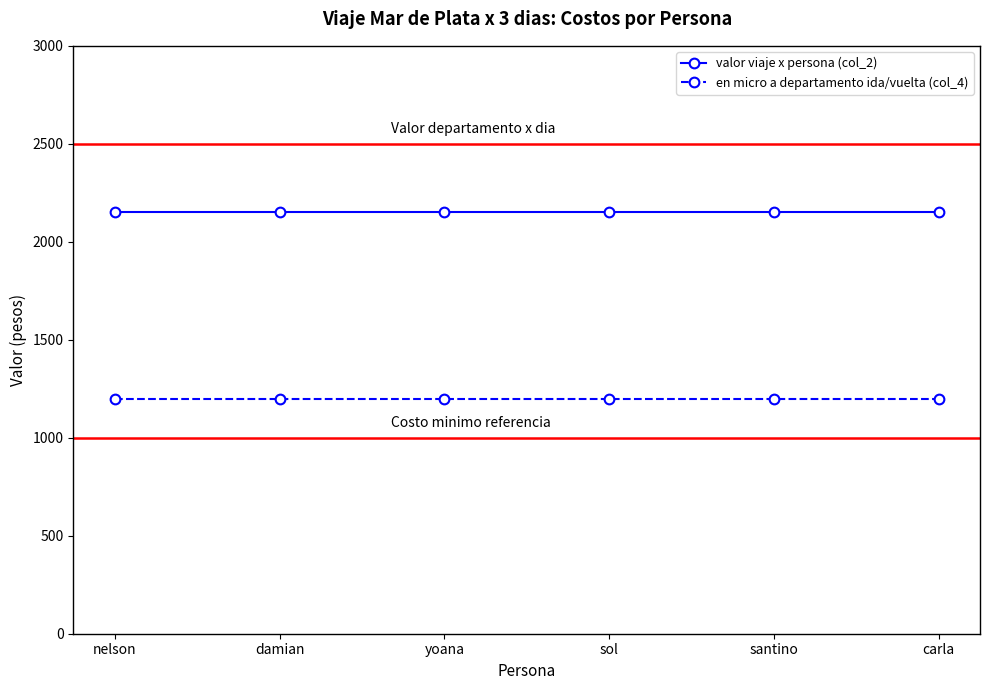

Is it true that en micro a departamento ida/vuelta (col_4) equals 1200 at santino?

True